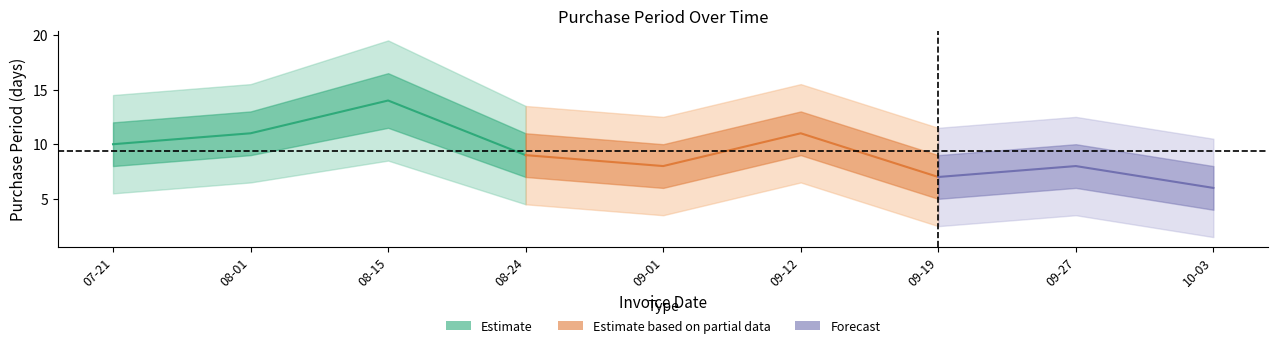

Reading left to right, what are all the values shown in this chart?

PurchasePeriod: 2016-07-21=10.0	2016-08-01=11.0	2016-08-15=14.0	2016-08-24=9.0	2016-09-01=8.0	2016-09-12=11.0	2016-09-19=7.0	2016-09-27=8.0	2016-10-03=6.0
upper_outer: 2016-07-21=14.5	2016-08-01=15.5	2016-08-15=19.5	2016-08-24=13.5	2016-09-01=12.5	2016-09-12=15.5	2016-09-19=11.5	2016-09-27=12.5	2016-10-03=10.5
lower_outer: 2016-07-21=5.5	2016-08-01=6.5	2016-08-15=8.5	2016-08-24=4.5	2016-09-01=3.5	2016-09-12=6.5	2016-09-19=2.5	2016-09-27=3.5	2016-10-03=1.5
upper_inner: 2016-07-21=12.0	2016-08-01=13.0	2016-08-15=16.5	2016-08-24=11.0	2016-09-01=10.0	2016-09-12=13.0	2016-09-19=9.0	2016-09-27=10.0	2016-10-03=8.0
lower_inner: 2016-07-21=8.0	2016-08-01=9.0	2016-08-15=11.5	2016-08-24=7.0	2016-09-01=6.0	2016-09-12=9.0	2016-09-19=5.0	2016-09-27=6.0	2016-10-03=4.0